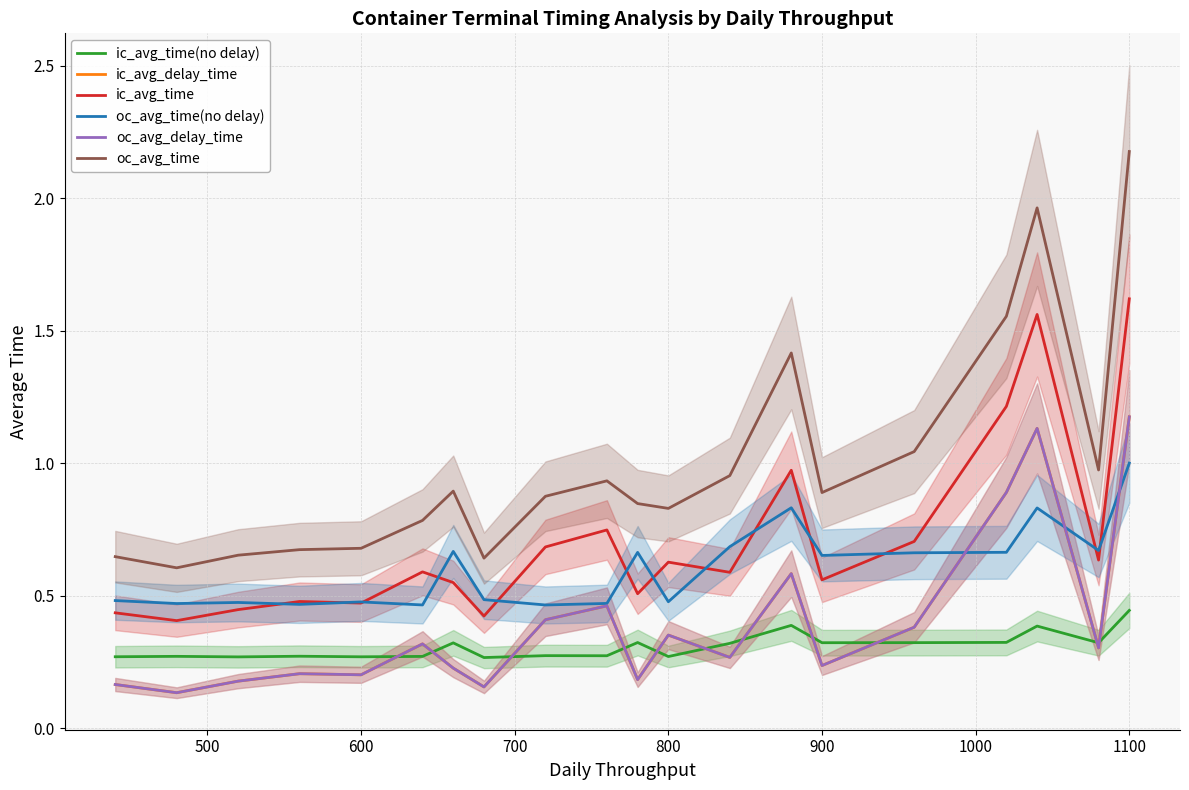

Which series has the widest spread of values?

oc_avg_time